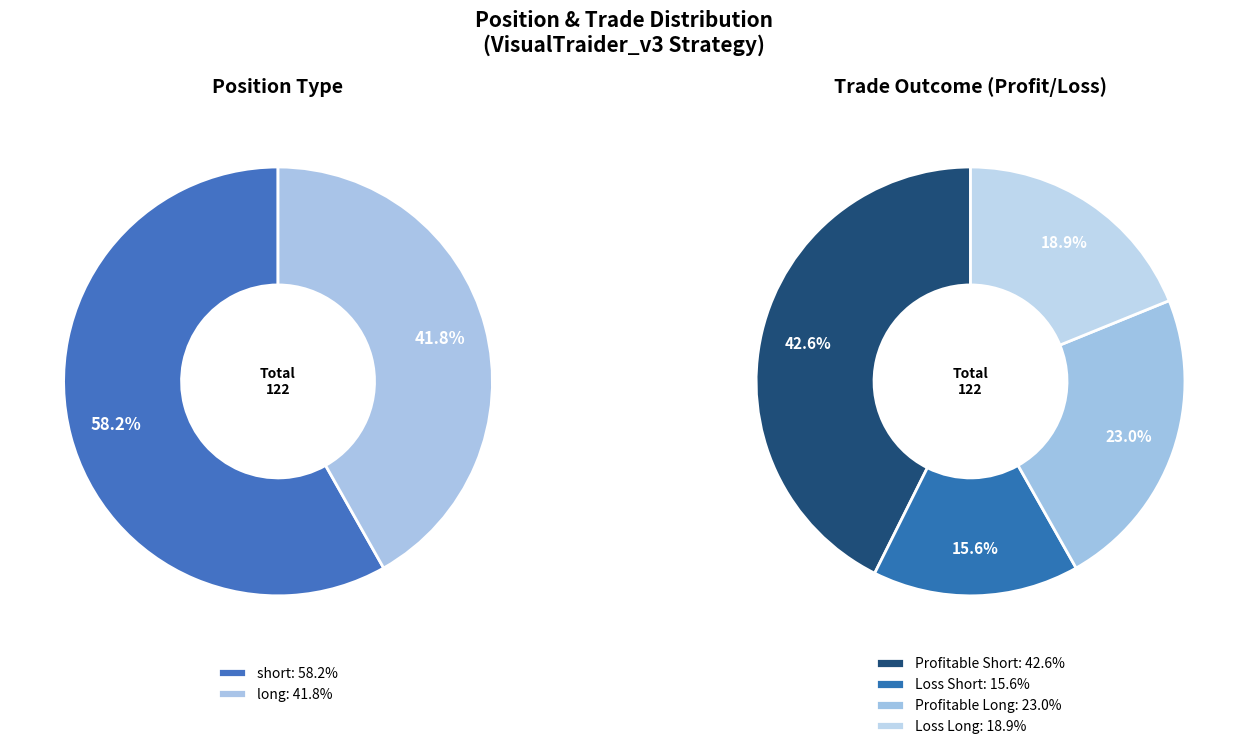

To the nearest percent, what portion does long represent?

42%